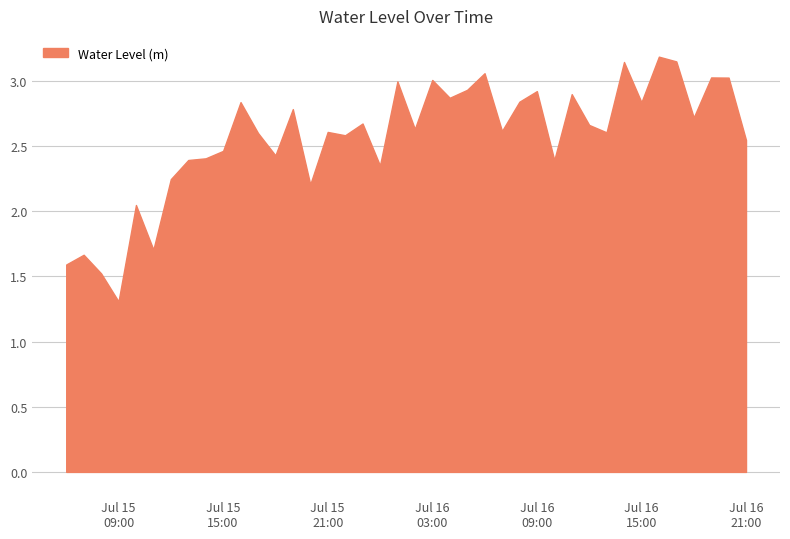

What is the difference between the maximum and minimum values?

1.9